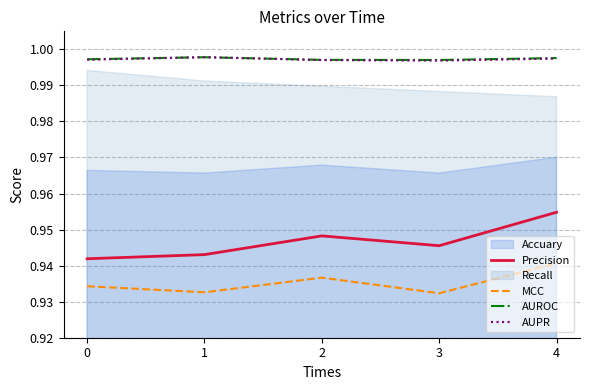

What is the total value across all series at 1?

3.9